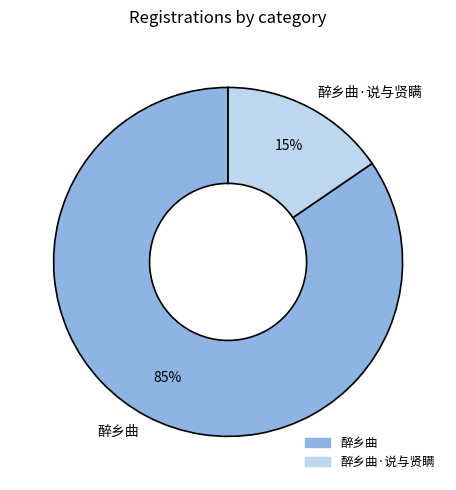

Count the number of slices in the pie.

2